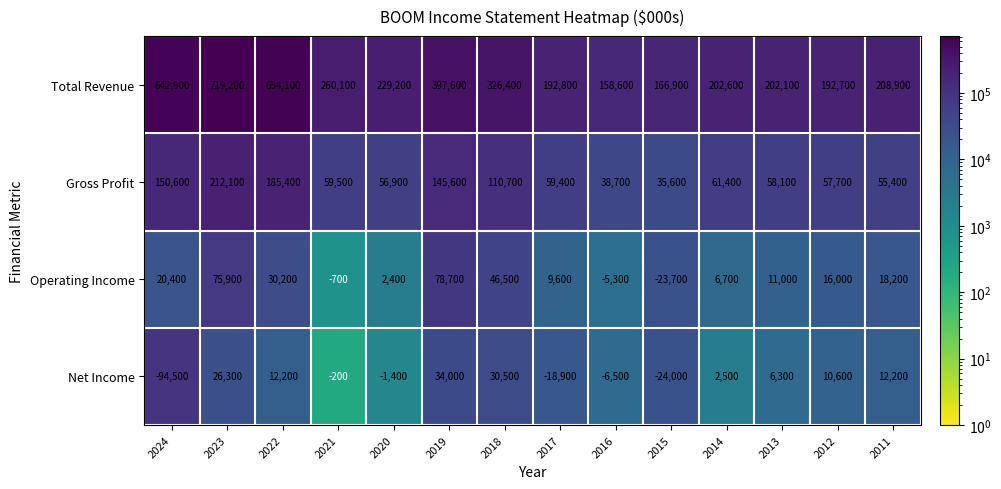

The value of Total Revenue at 2019 is 549583. True or false?

False